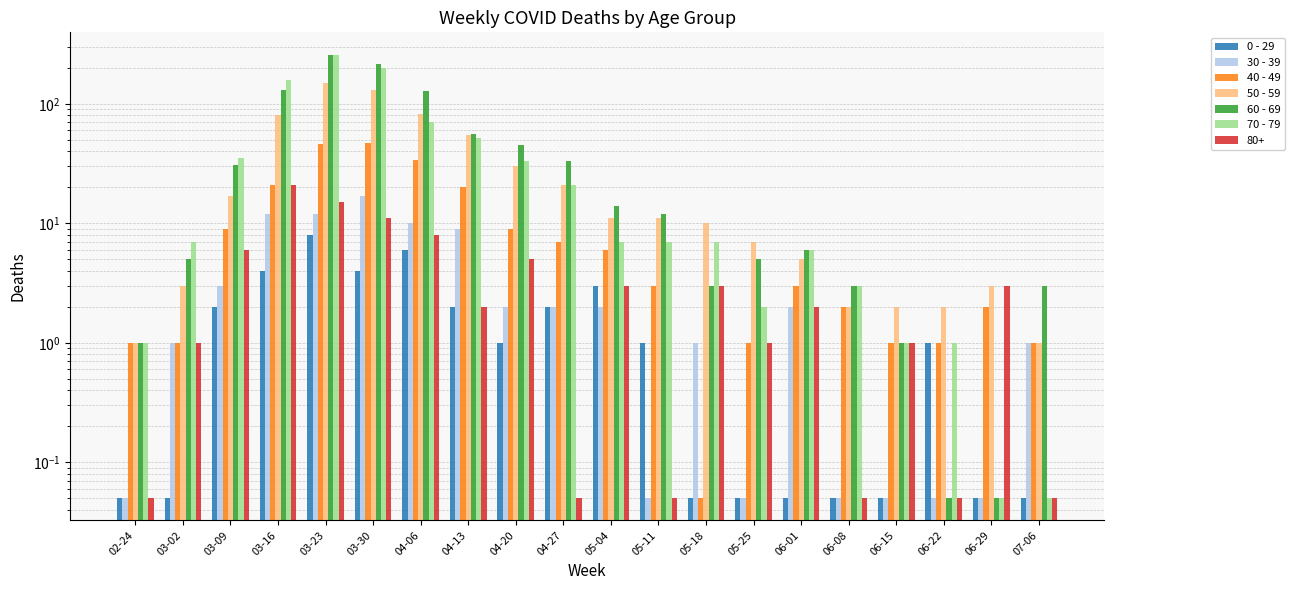

Rank the series at 06-15 from lowest to highest value.

0 - 29, 30 - 39, 40 - 49, 60 - 69, 70 - 79, 50 - 59